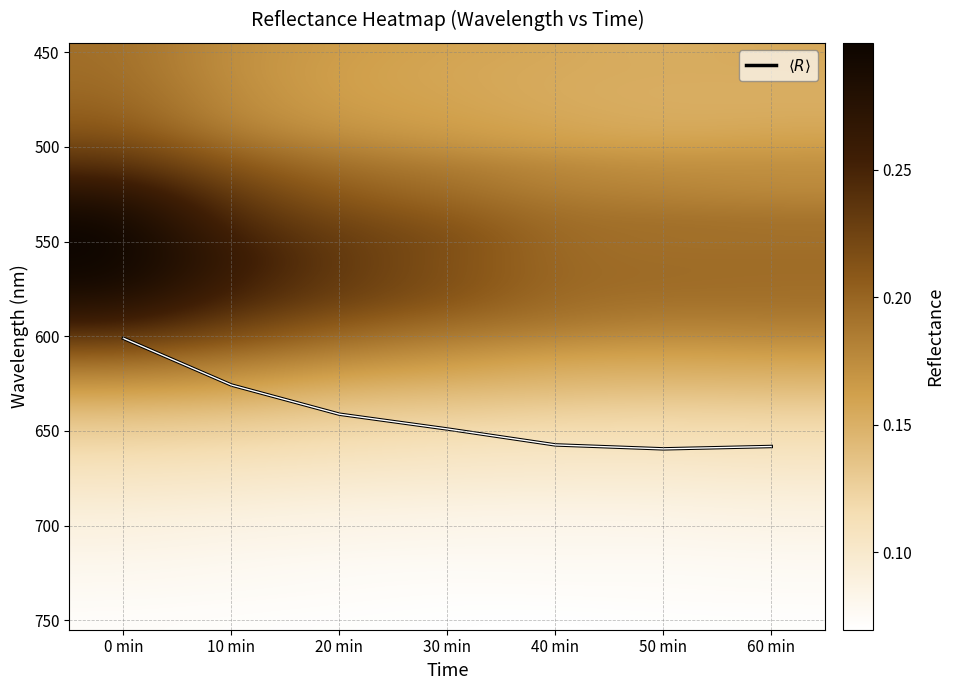

What is the total value across all series at 50 min?

25.3